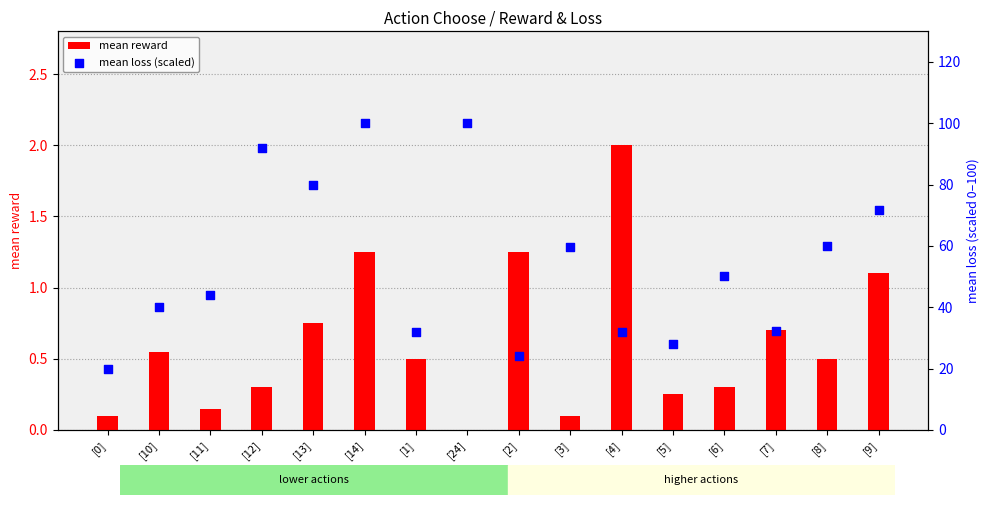

At how many categories does at least one series exceed 17?

16